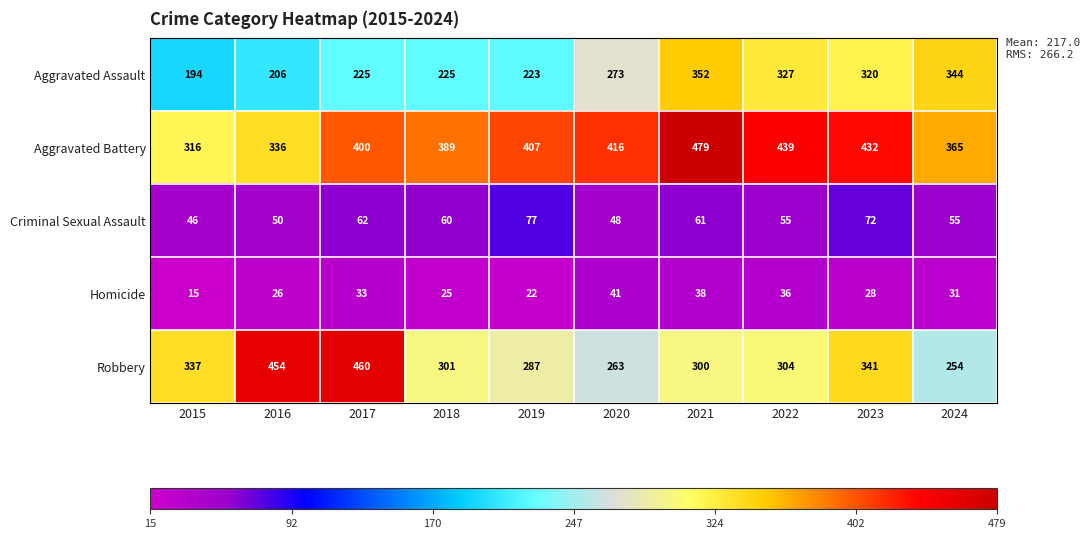

What is the spread (max minus min) of values at 2018?

364